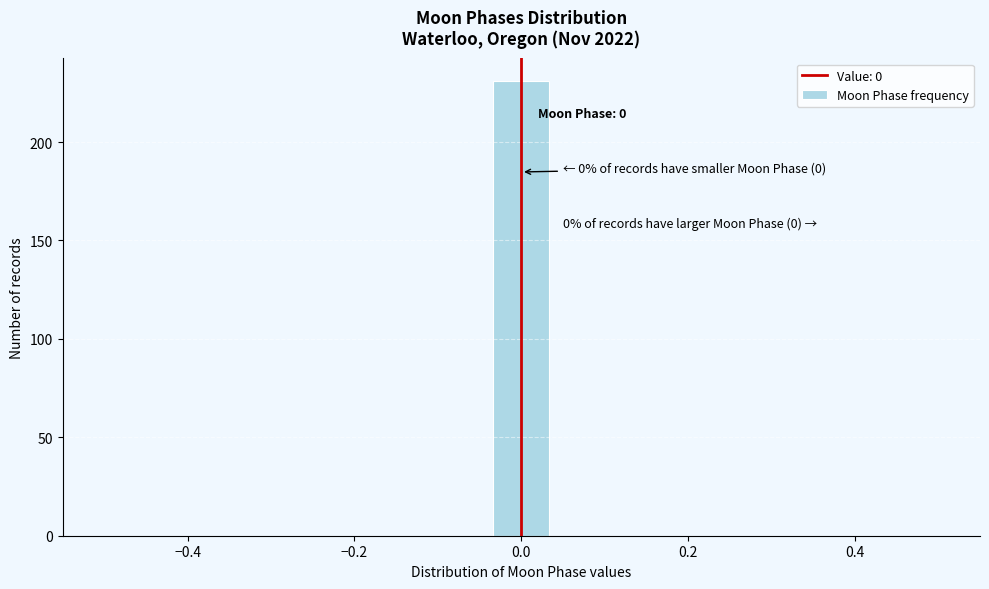

Read against the x-axis, roughly where is the centre of the tallest bar?

0.00